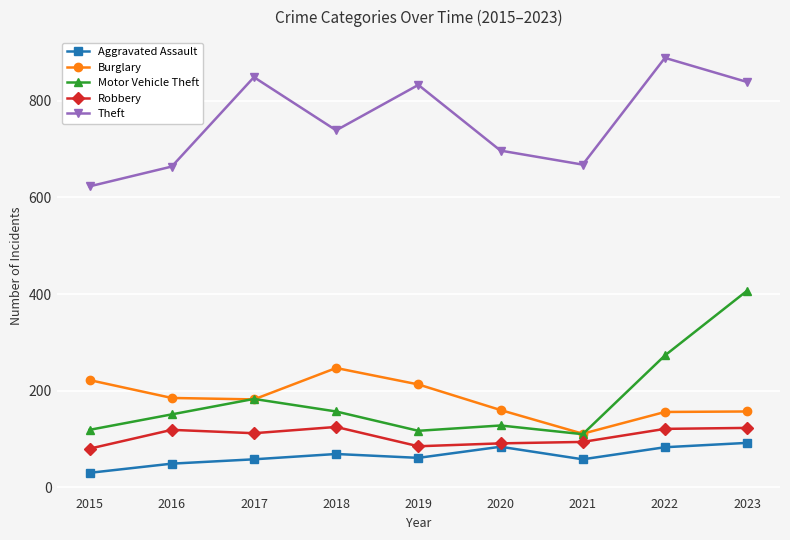

True or false: Theft and Burglary cross at least once.

False